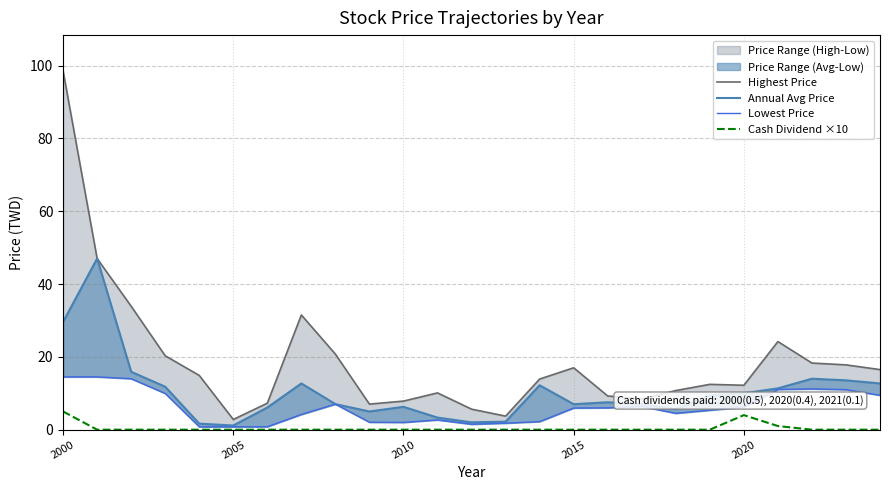

Rank the series by their average value, from lowest to highest.

Cash Dividend ×10, Lowest Price, Annual Avg Price, Highest Price